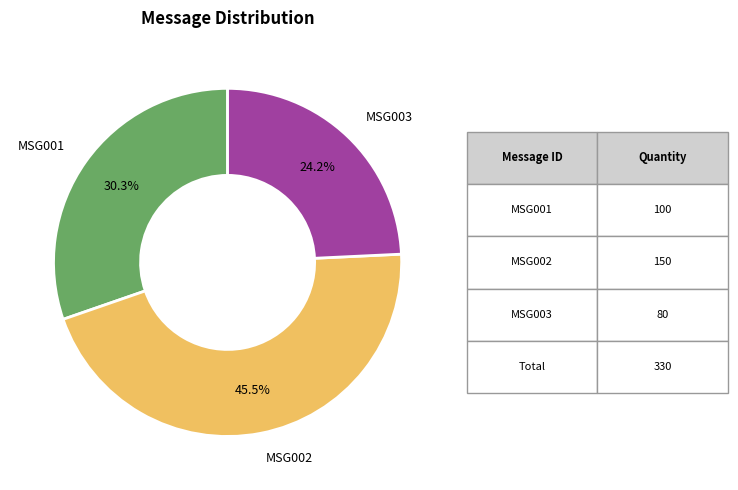

Which slice is the smallest?

MSG003